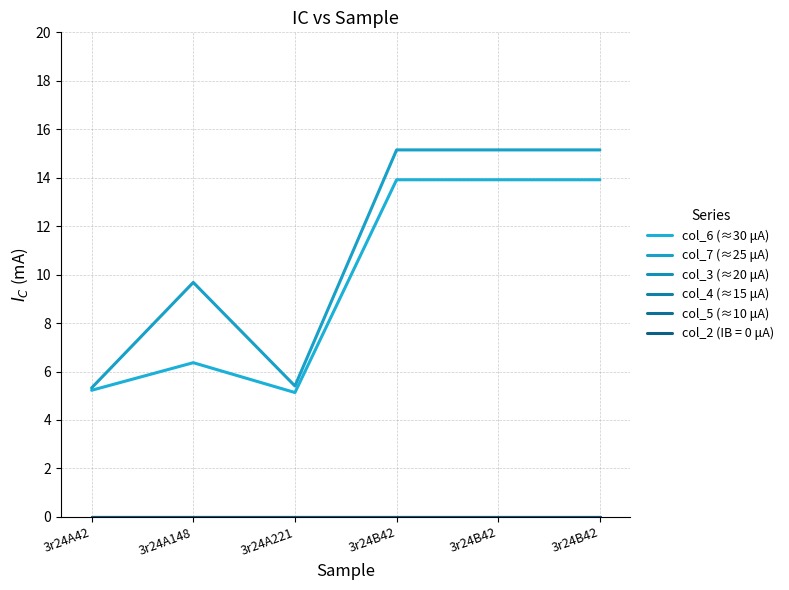

Does the chart have visible grid lines?

Yes